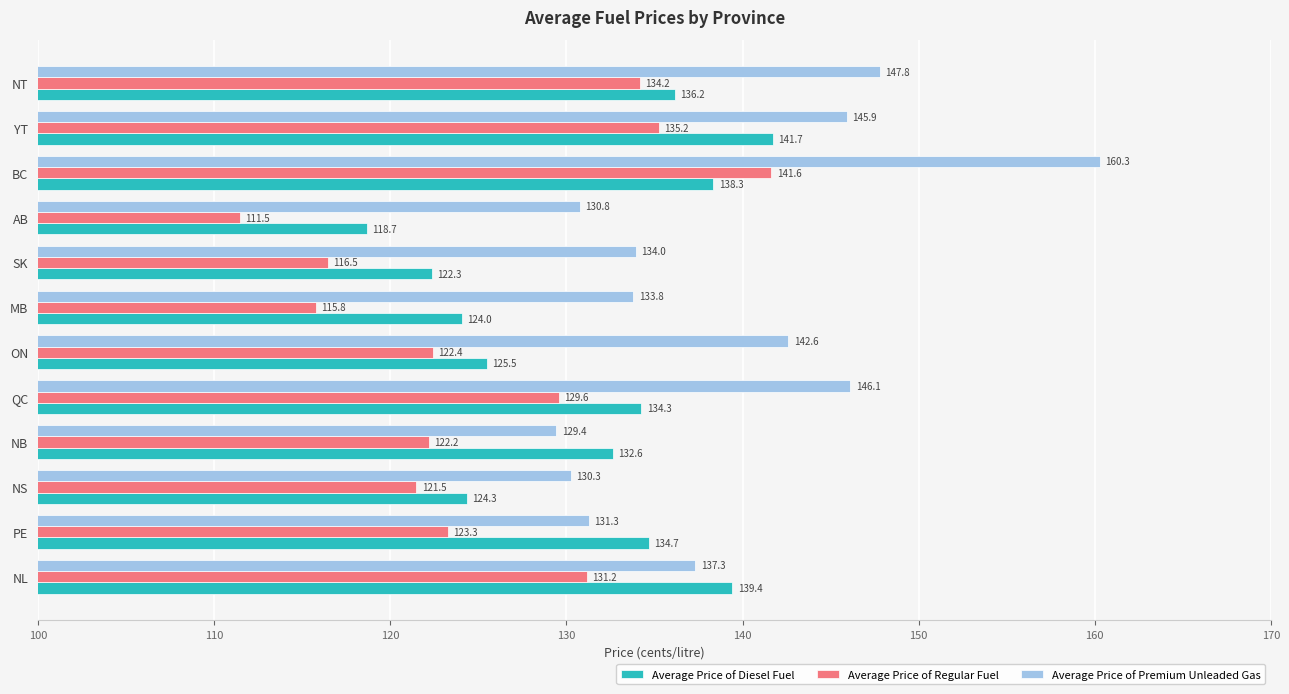

What is the average value of the Average Price of Premium Unleaded Gas series?

139.1